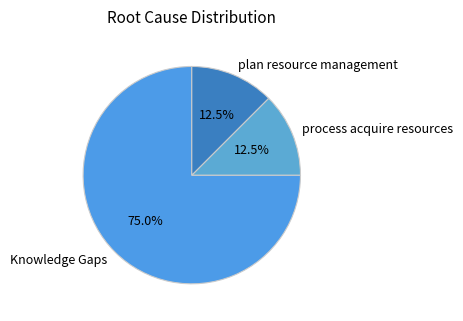

Approximately how many times larger is the value at Knowledge Gaps compared to plan resource management?

6.0